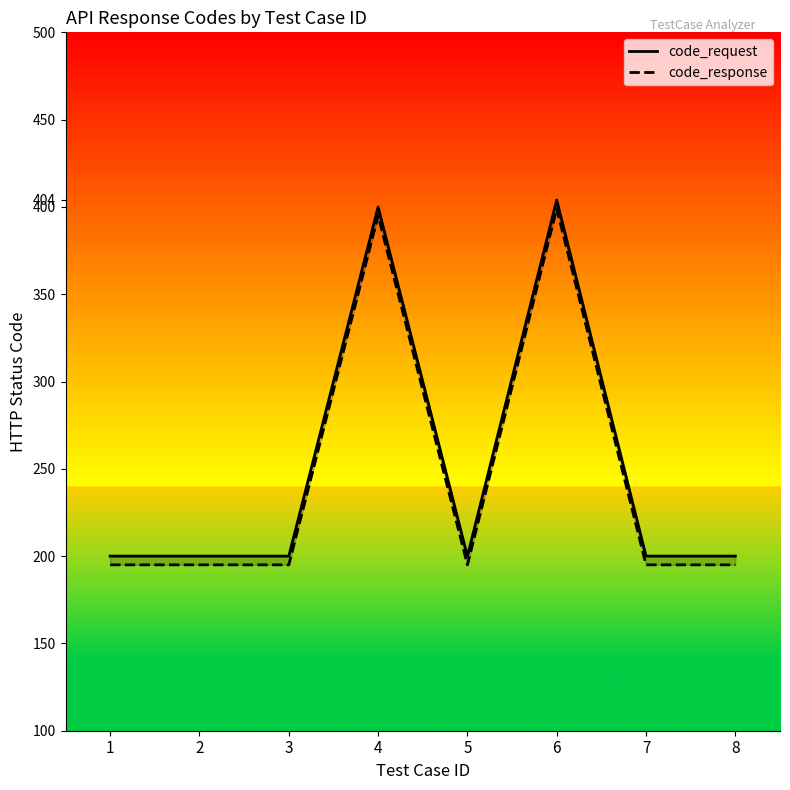

At which category is the sum across all series the highest?

6